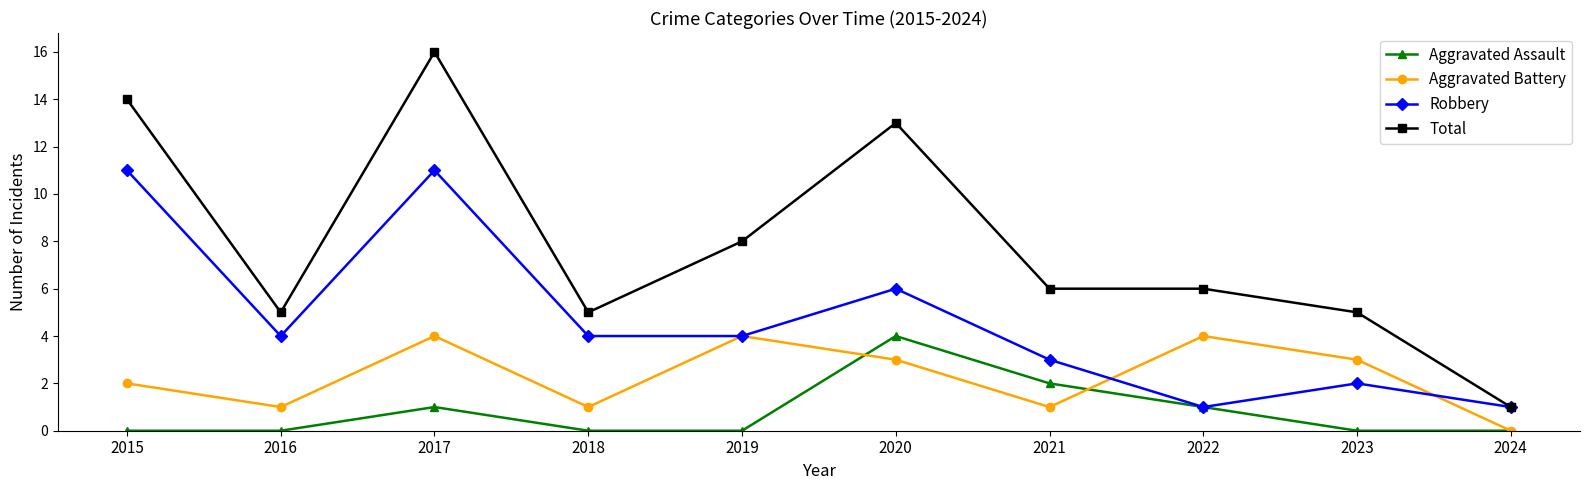

Rank the series at 2023 from highest to lowest value.

Total, Aggravated Battery, Robbery, Aggravated Assault